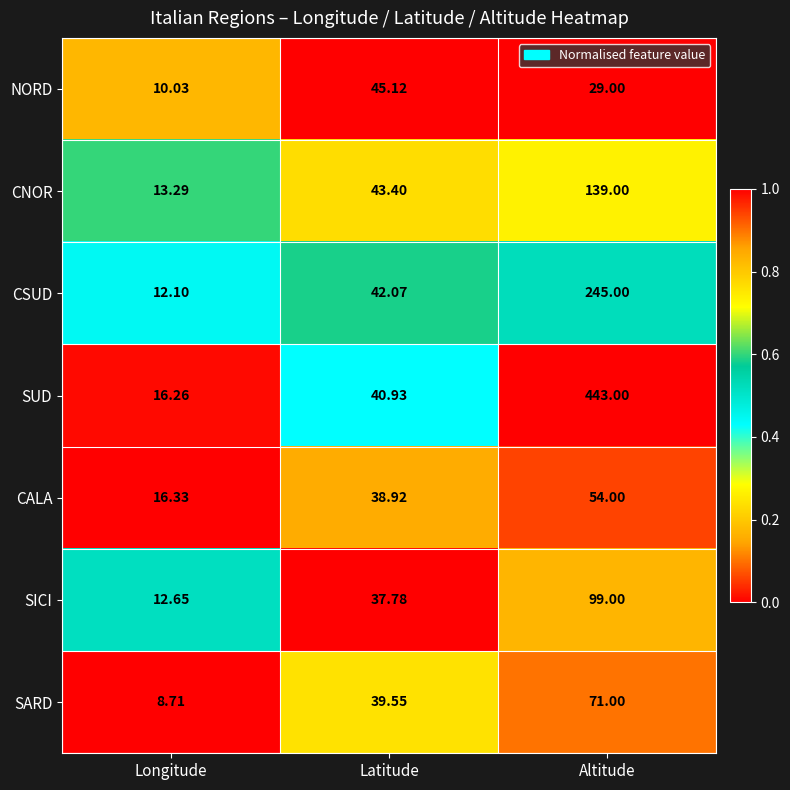

Rank the series at Latitude from lowest to highest value.

SICI, CALA, SARD, SUD, CSUD, CNOR, NORD